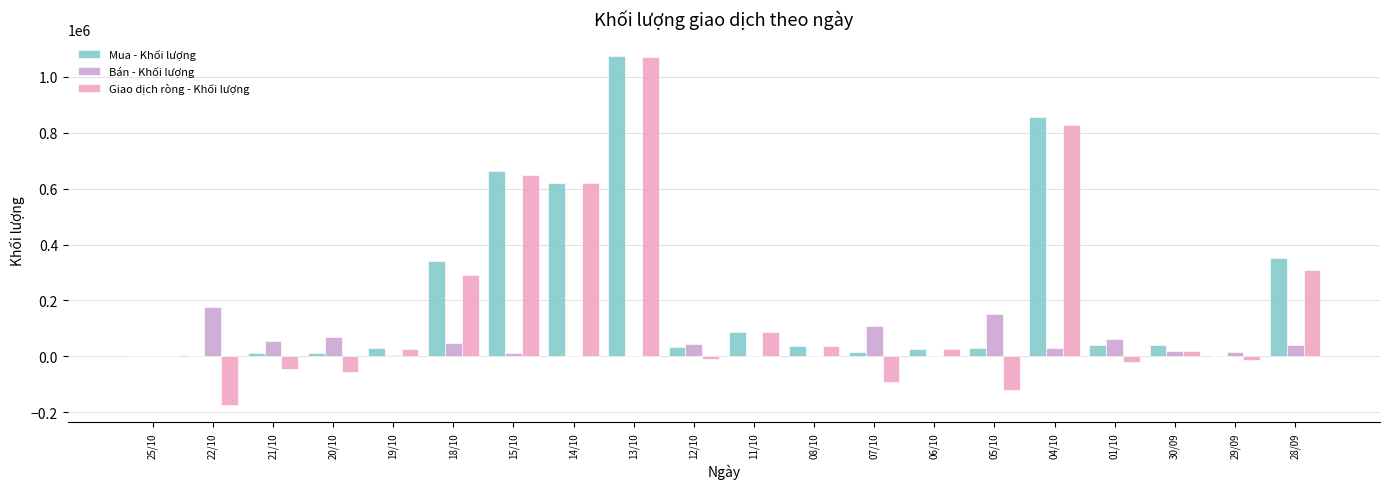

Which category has the highest value in the Mua - Khối lượng series?

13/10